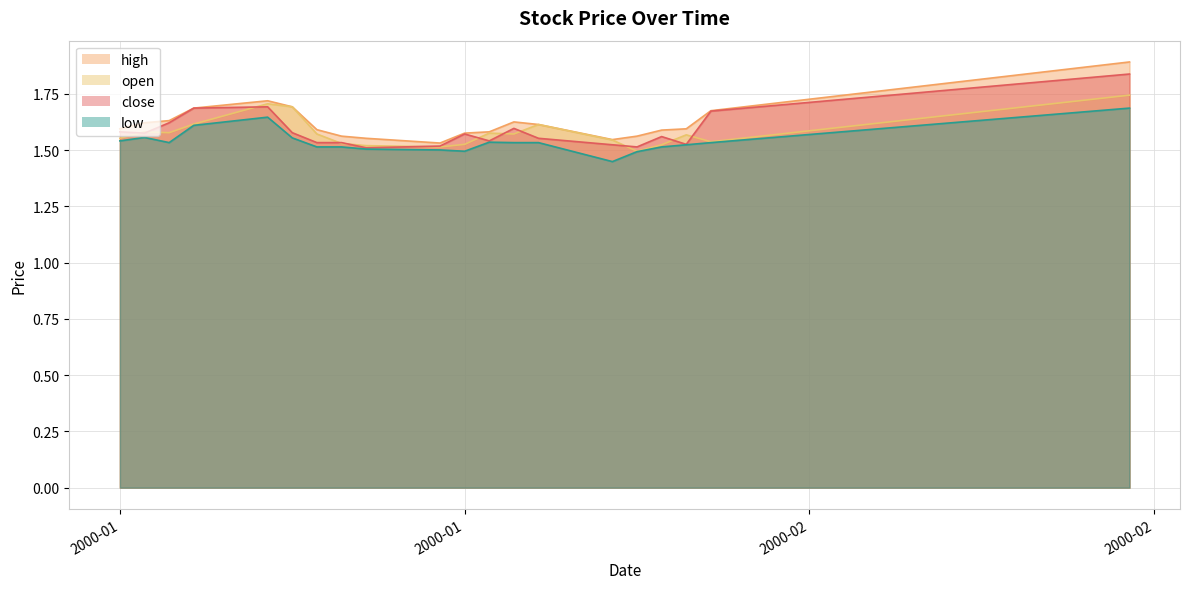

True or false: close has more than 0 interior local peaks.

True